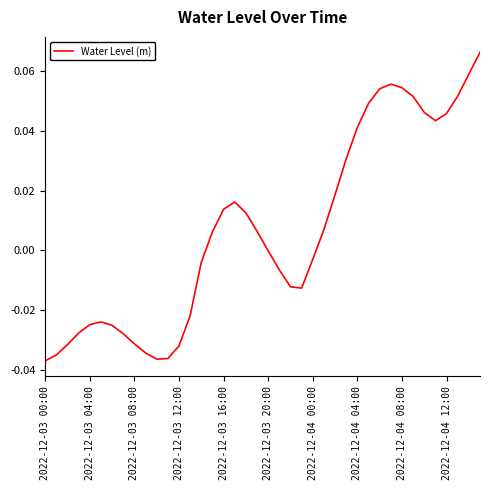

Does the chart have visible grid lines?

No